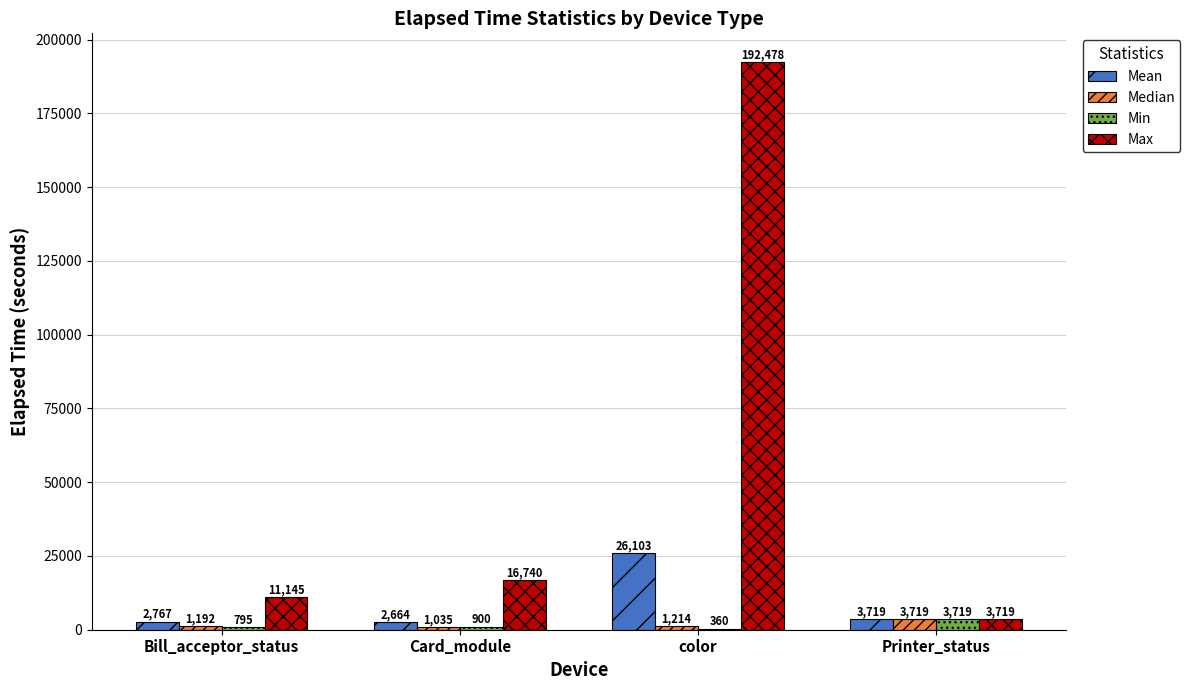

The Min series shows 360 at color. True or false?

True